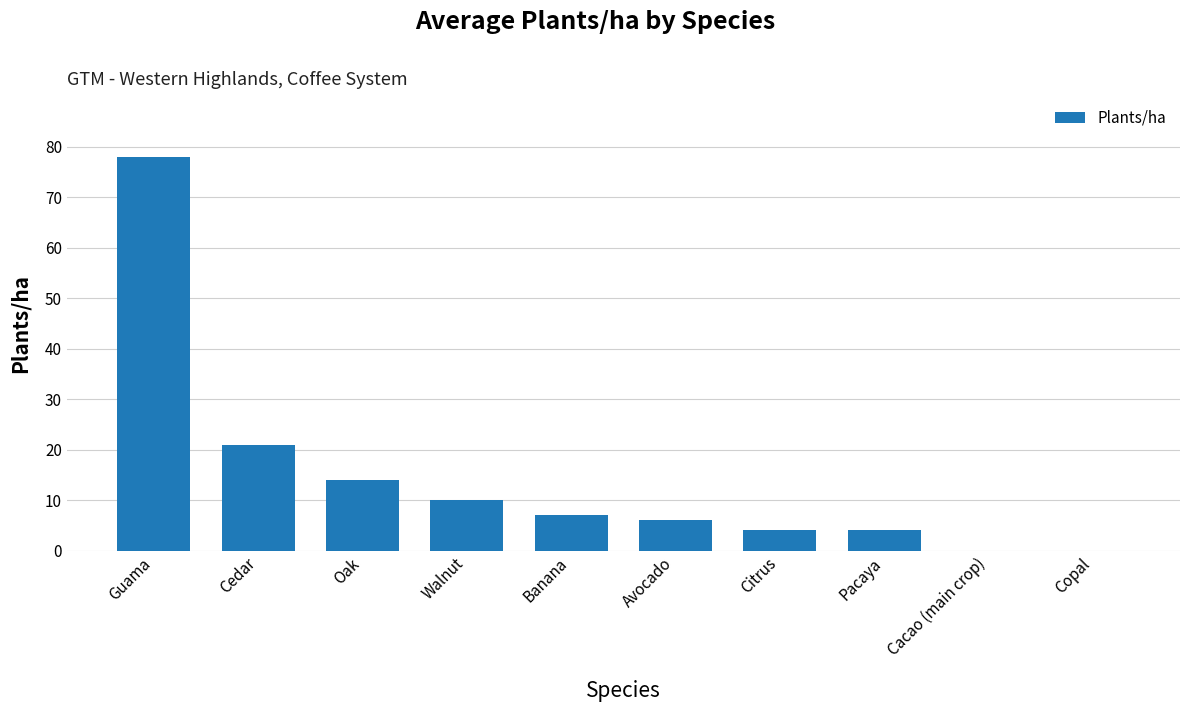

The chart shows a value of 21 at Cedar. True or false?

True